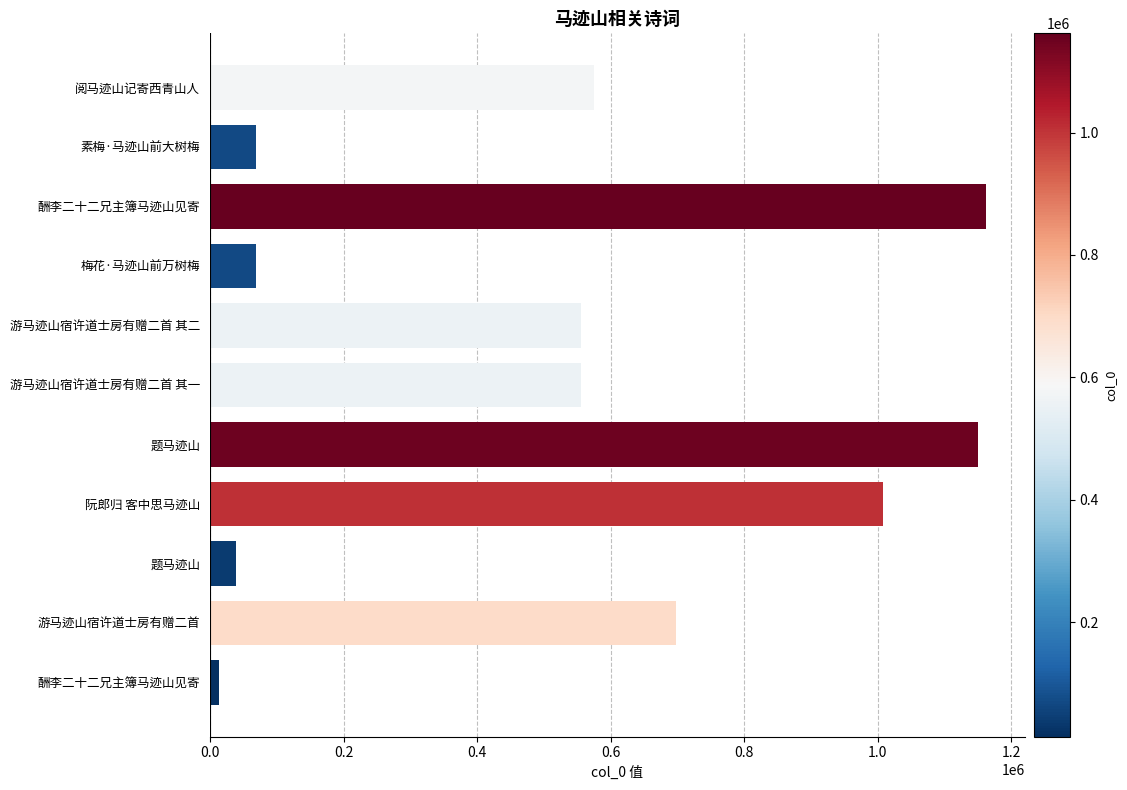

Does the chart contain any negative values?

No